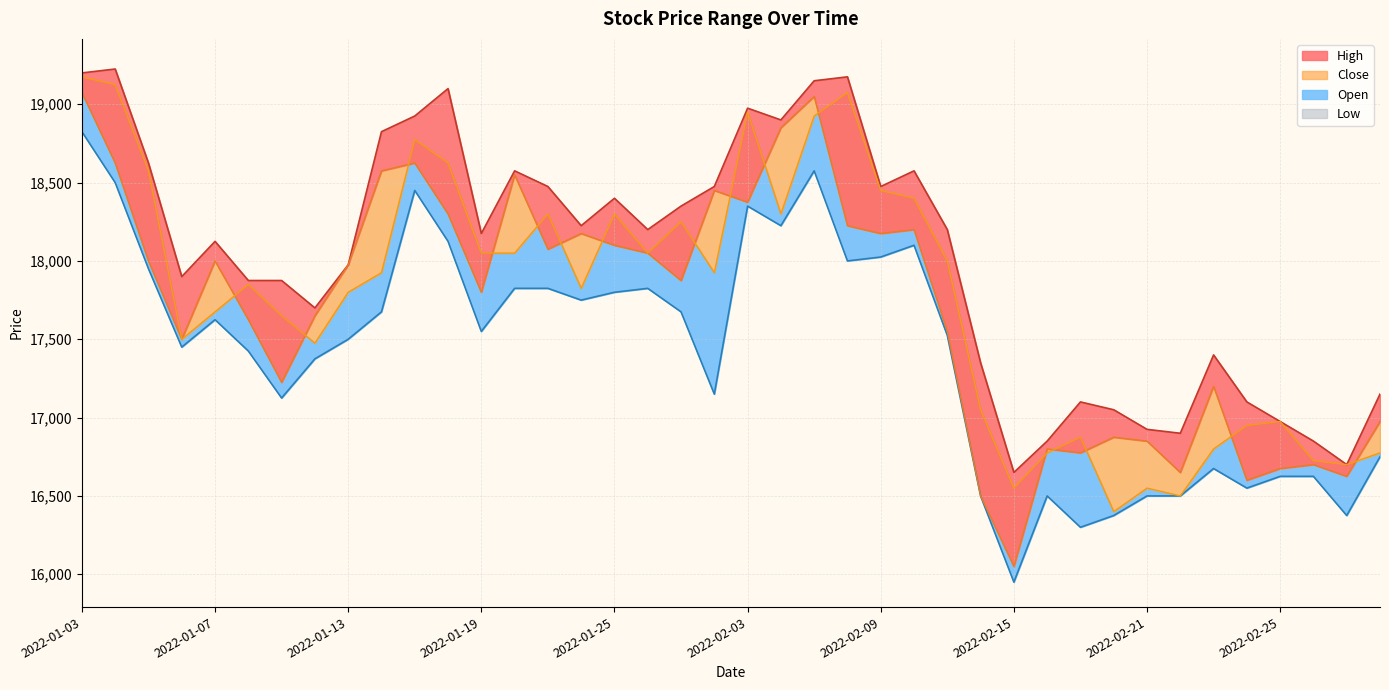

The value of High_line at 2022-02-21 is 8534. True or false?

False